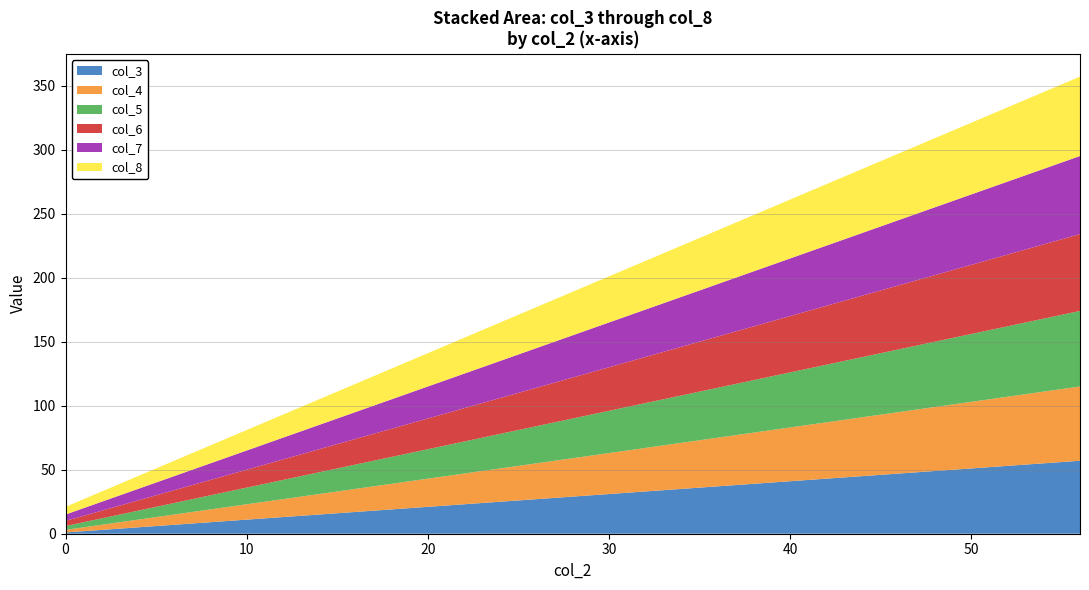

Reading left to right, list all the values displayed in this chart.

col_3: 0=1	8=9	16=17	24=25	32=33	40=41	48=49	56=57
col_4: 0=2	8=10	16=18	24=26	32=34	40=42	48=50	56=58
col_5: 0=3	8=11	16=19	24=27	32=35	40=43	48=51	56=59
col_6: 0=4	8=12	16=20	24=28	32=36	40=44	48=52	56=60
col_7: 0=5	8=13	16=21	24=29	32=37	40=45	48=53	56=61
col_8: 0=6	8=14	16=22	24=30	32=38	40=46	48=54	56=62